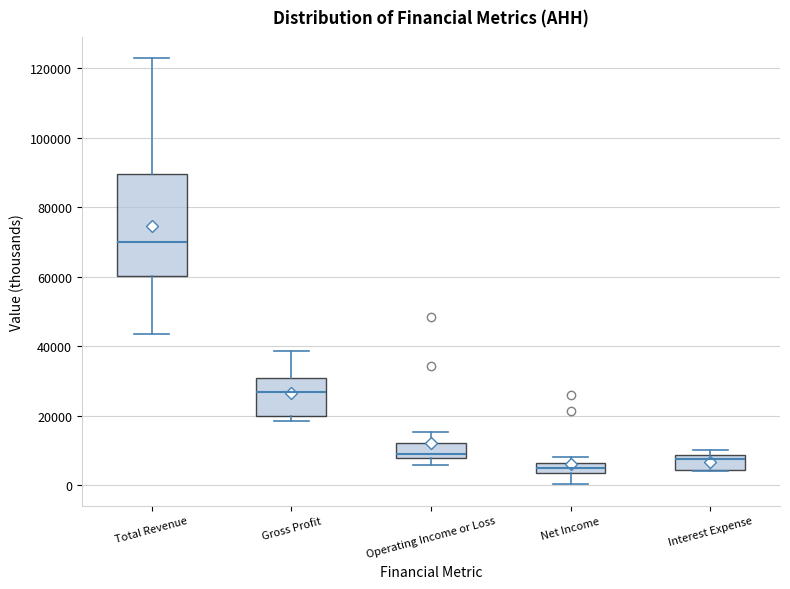

Comparing the boxes themselves (not the whiskers), which one is the tallest?

Total Revenue